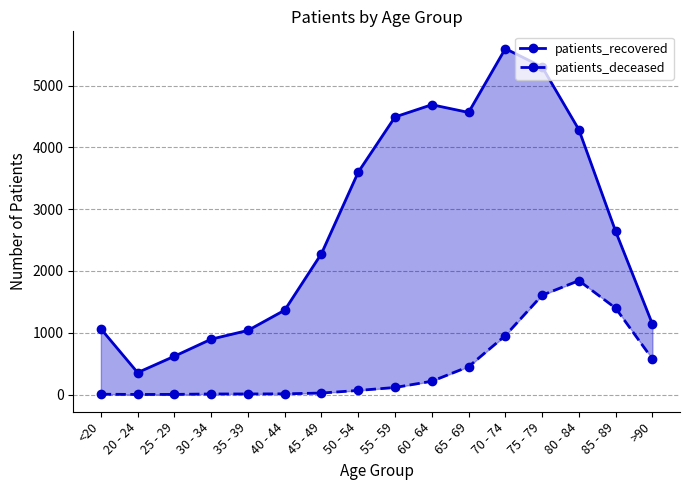

True or false: patients_deceased and patients_recovered cross at least once.

False